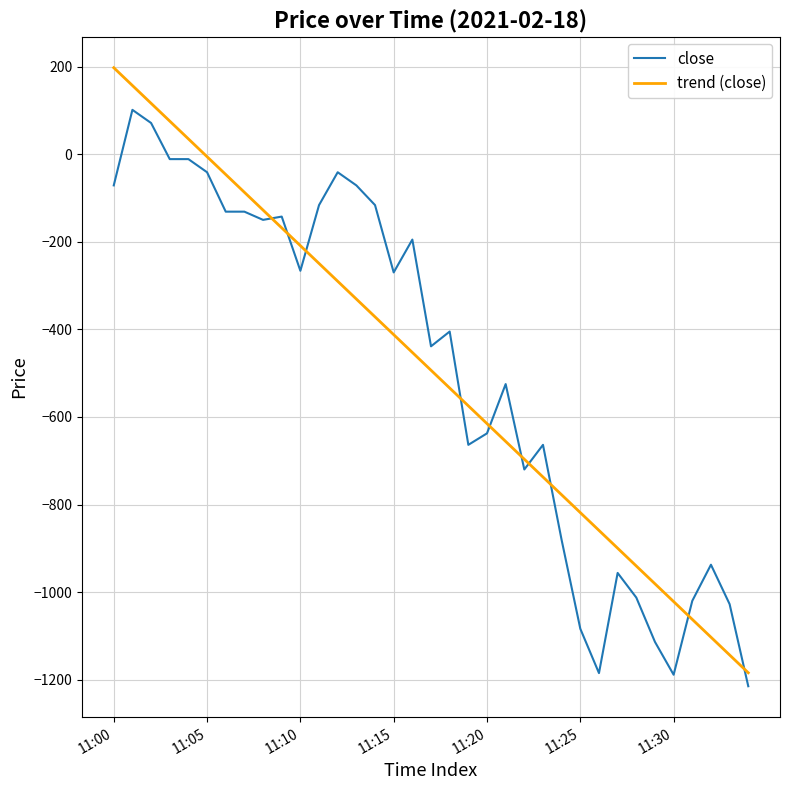

True or false: trend (close) and close cross at least once.

True